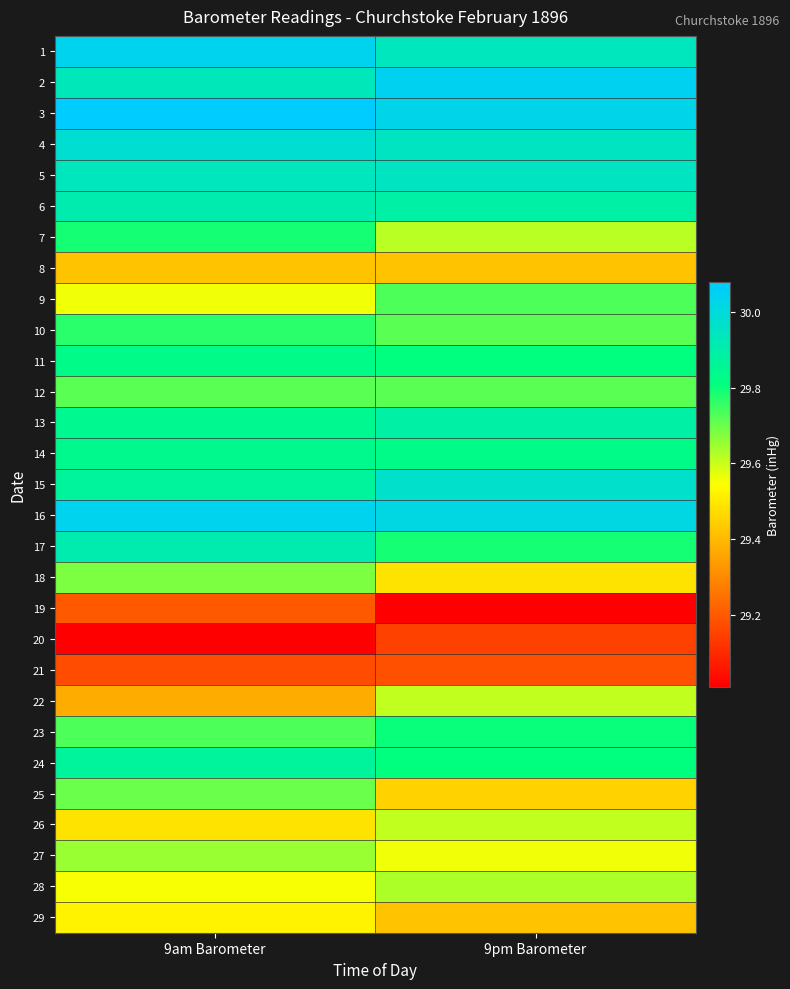

How many distinct data groups are displayed?

29